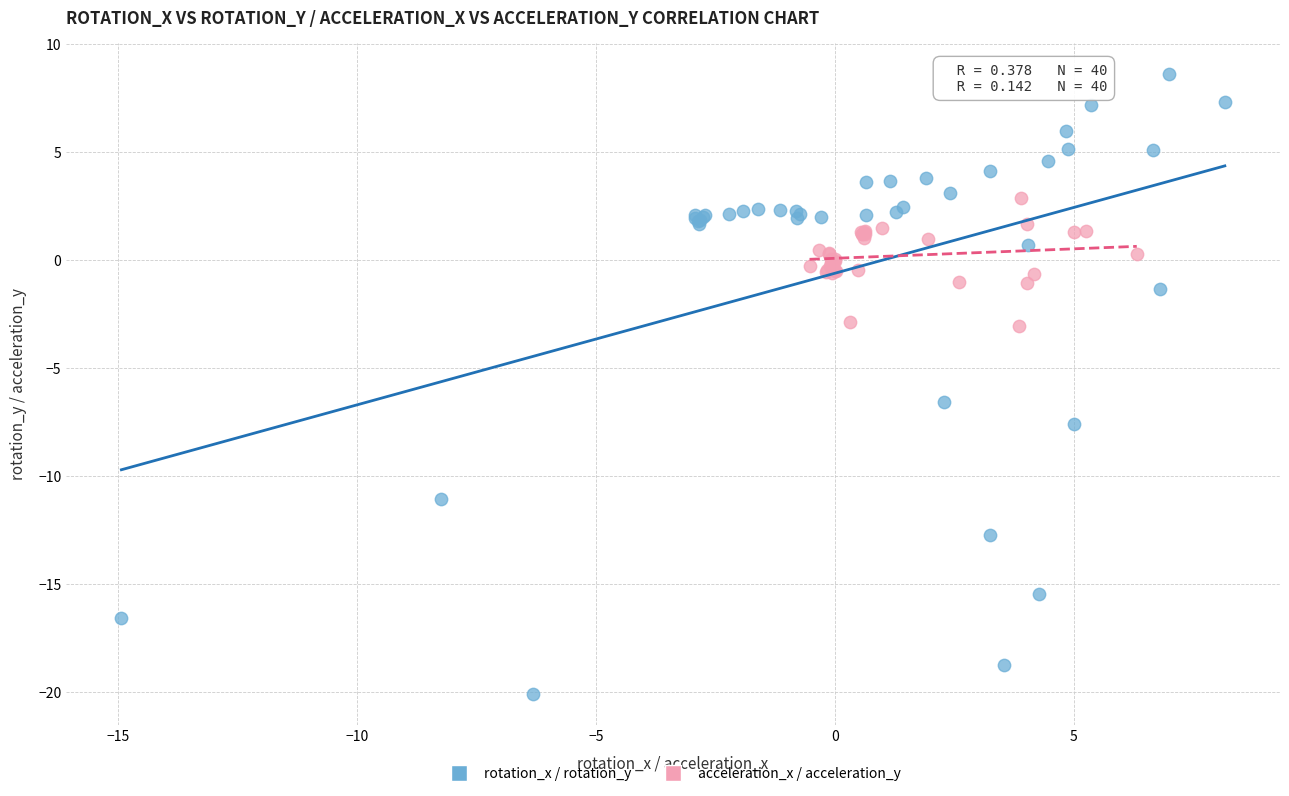

Which series contains the lowest Y value?

rotation_x / rotation_y